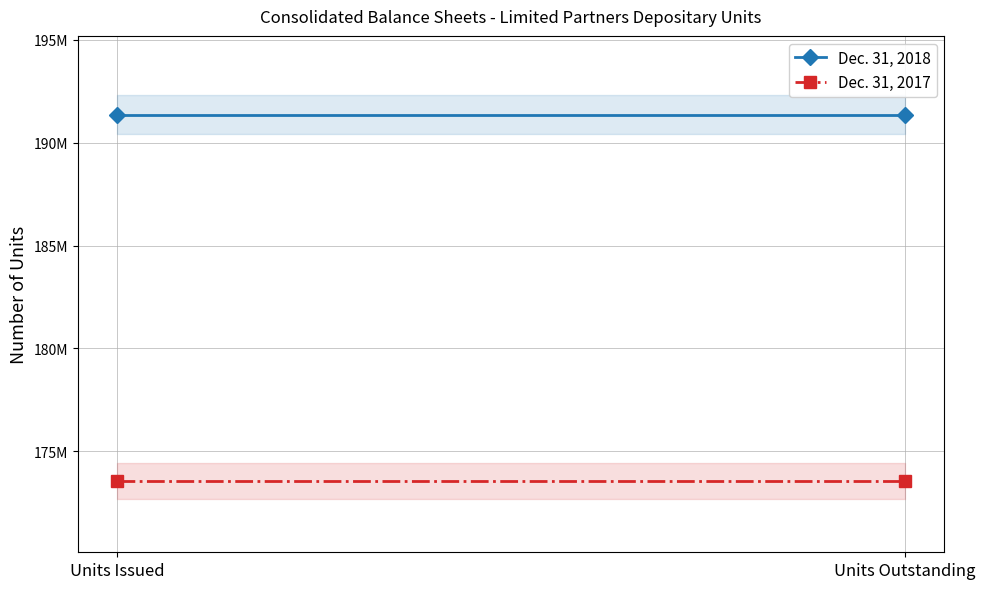

Does the chart have visible grid lines?

Yes